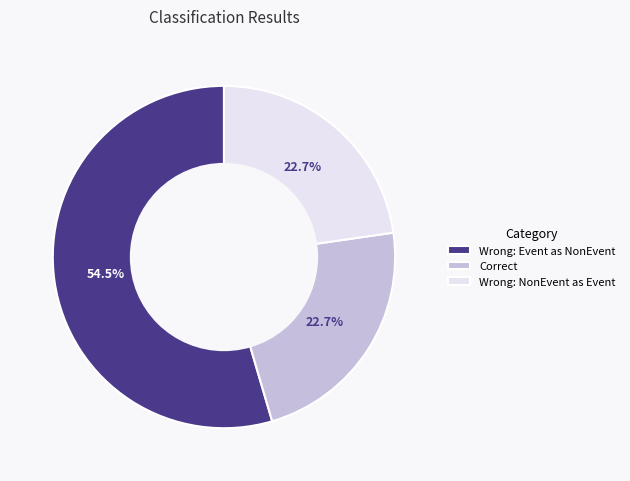

Does any single category account for the majority?

Yes